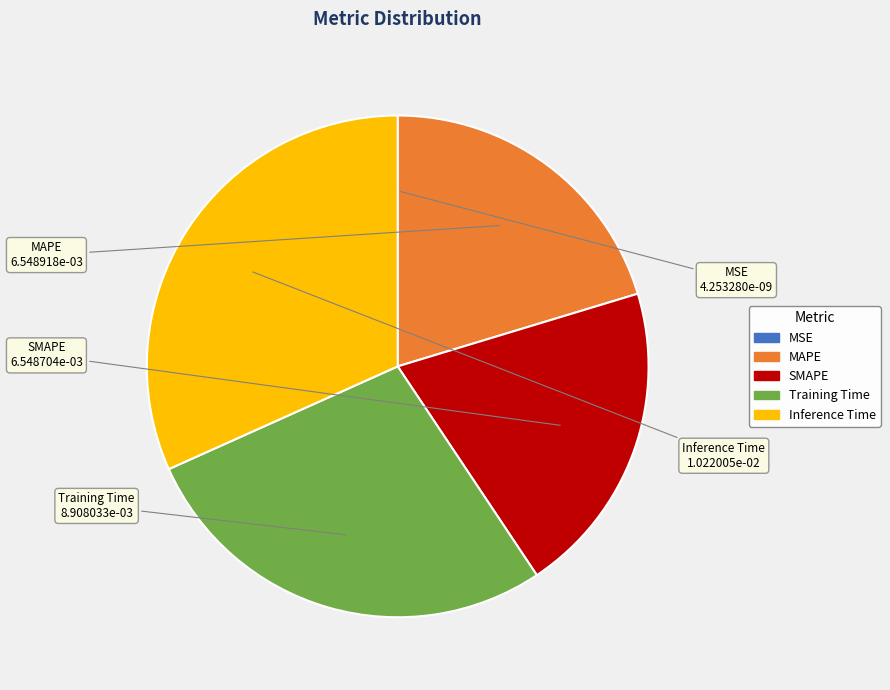

Is it true that Training Time is 33% of the pie?

False